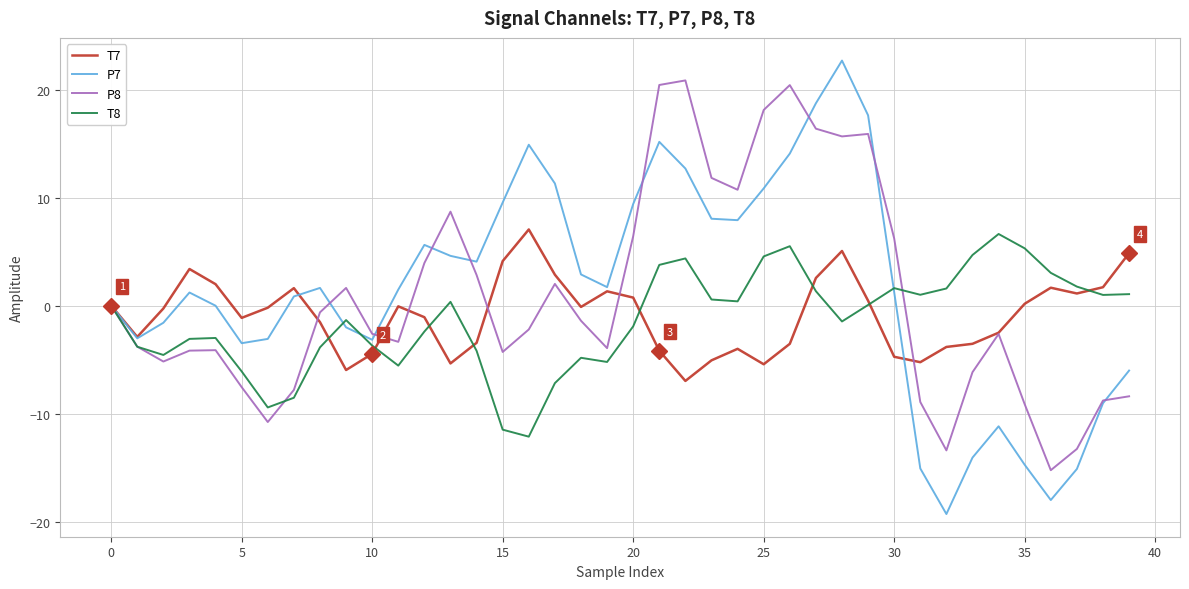

What is the maximum value shown in the chart?

22.7